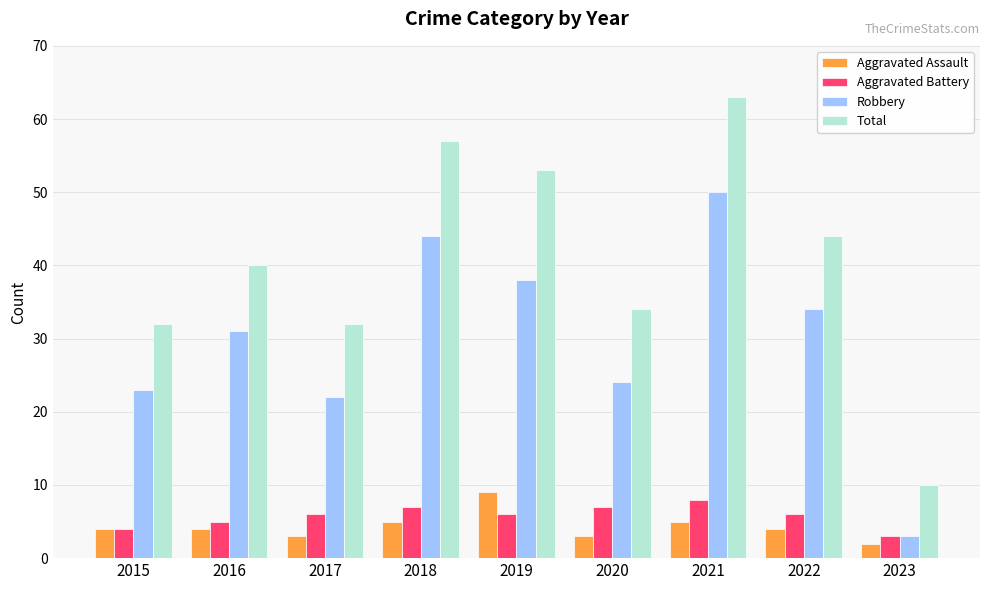

Does the chart contain stacked bars?

No